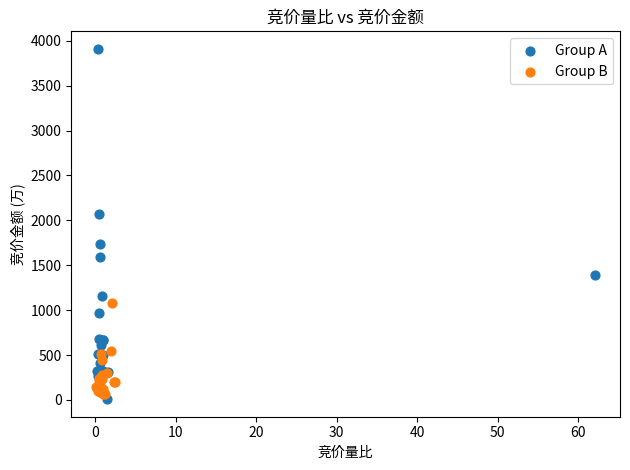

What are all the series names shown in the legend?

Group A, Group B